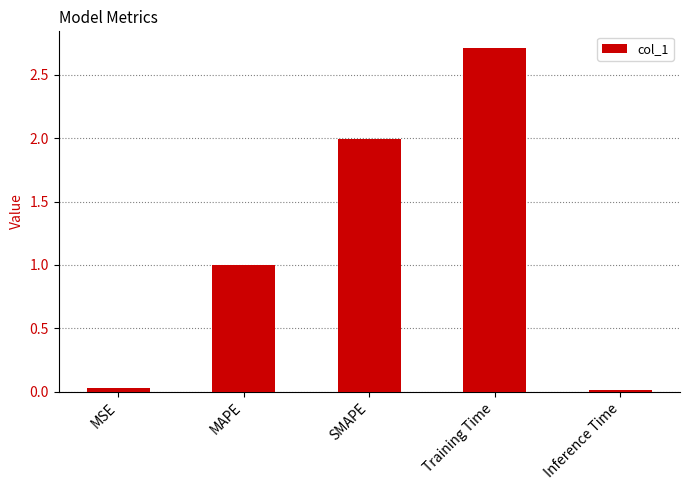

What is the difference between the maximum and minimum values?

2.7